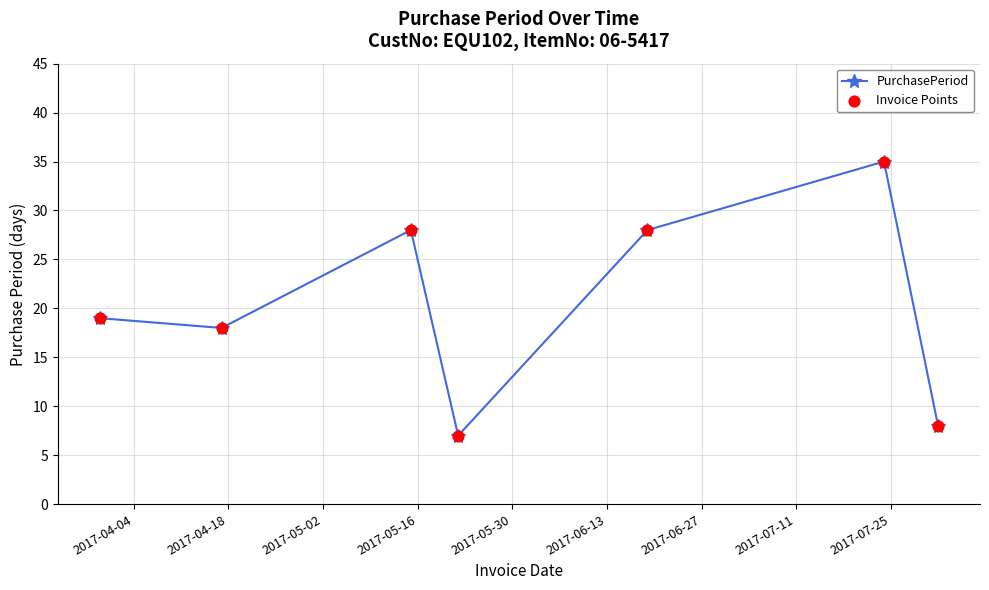

What is the maximum value shown in the chart?

35